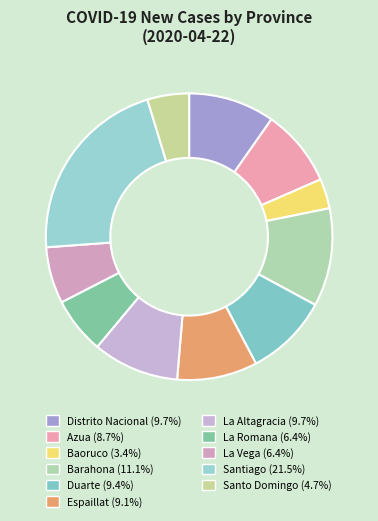

True or false: La Romana accounts for 1% of the total.

False